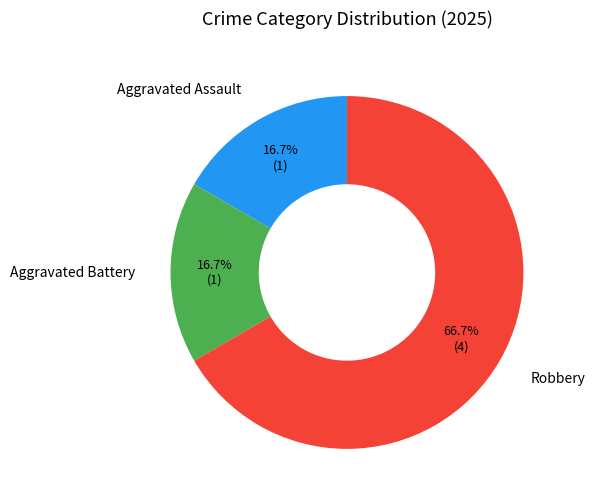

What percentage do Robbery and Aggravated Battery together represent?

83.3%